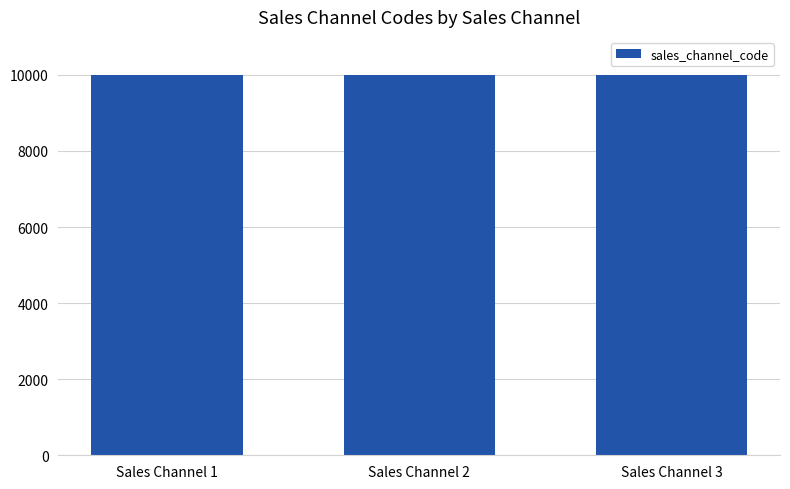

Are the bars horizontal?

No